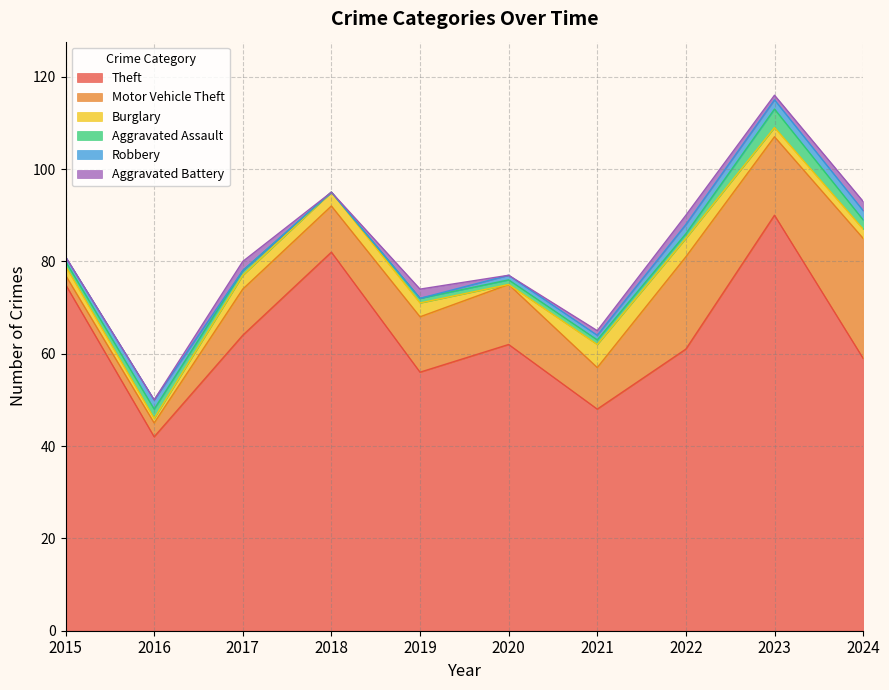

The value of Theft at 2016 is 42. True or false?

True